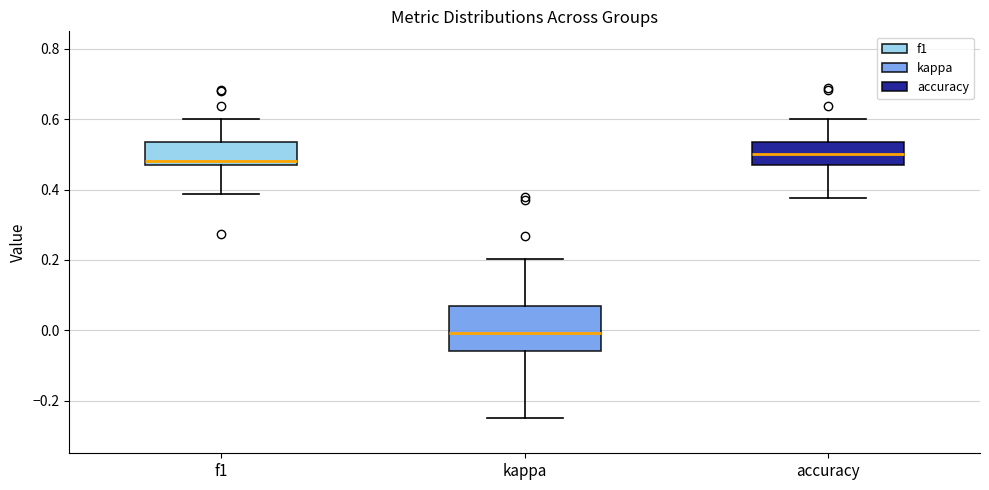

Where is the upper edge of the box for f1 on the y-axis? The values are not printed on the chart, so give them approximately, as read against the axis.

0.54